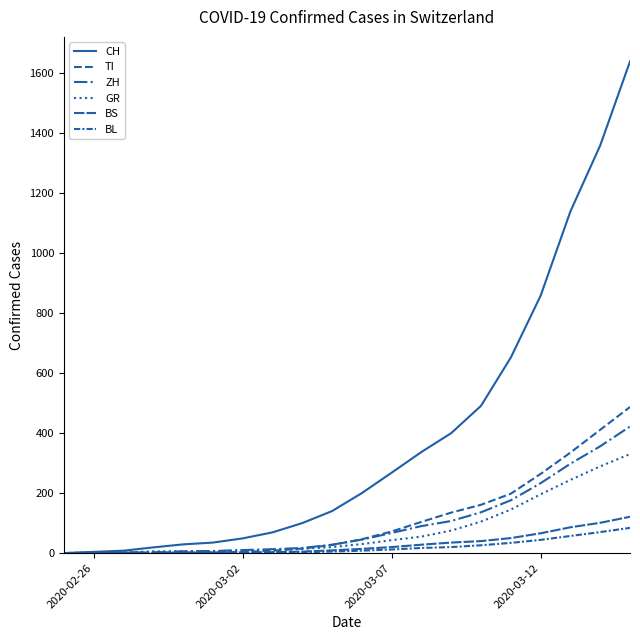

How many lines are shown in the chart?

6